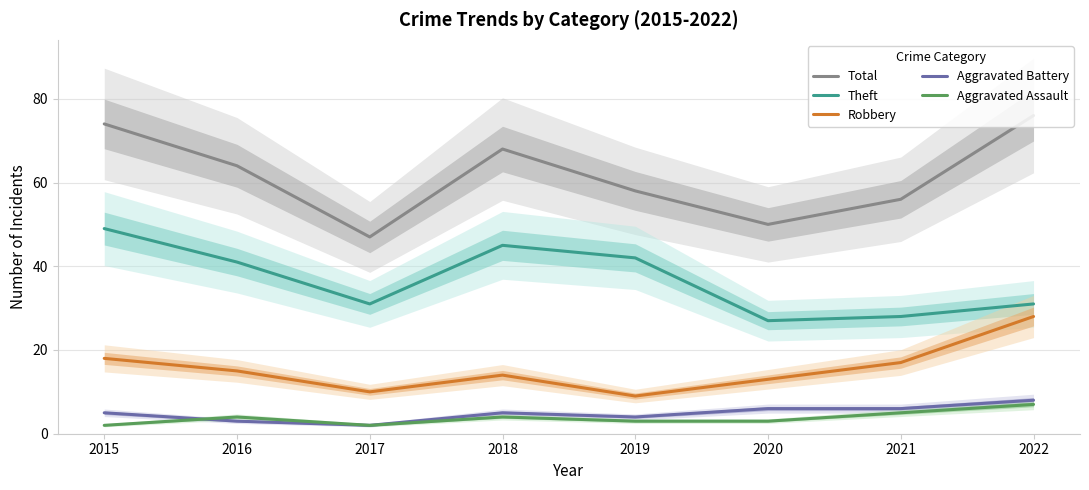

The value of Aggravated Assault at 2015 is 1. True or false?

False